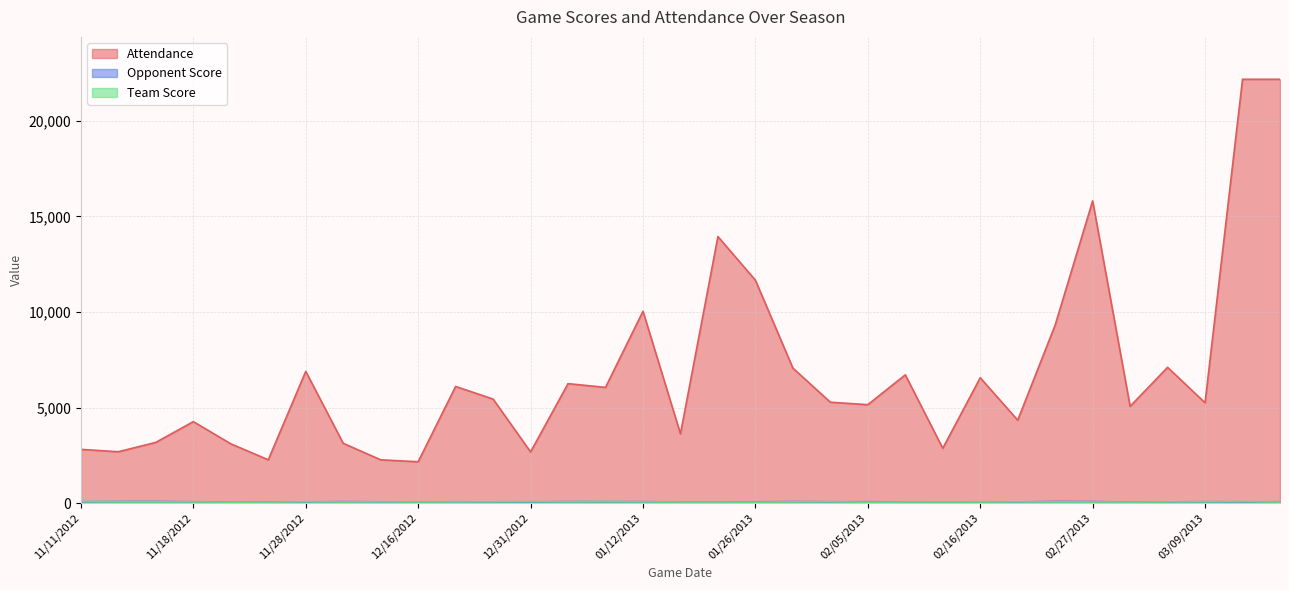

At which category is the sum across all series the highest?

03/14/2013